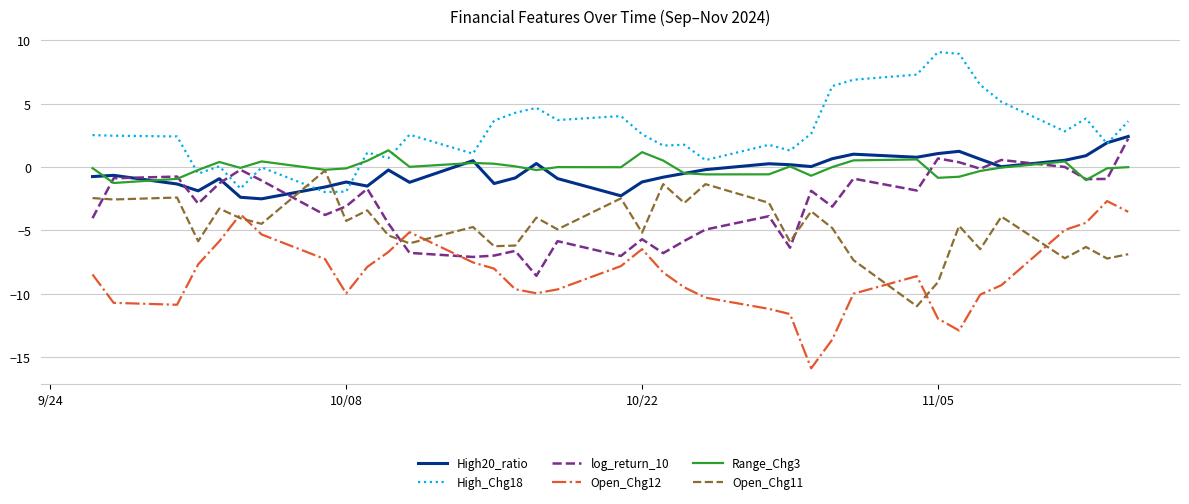

True or false: High20_ratio has more than 0 points higher than both neighbors.

True